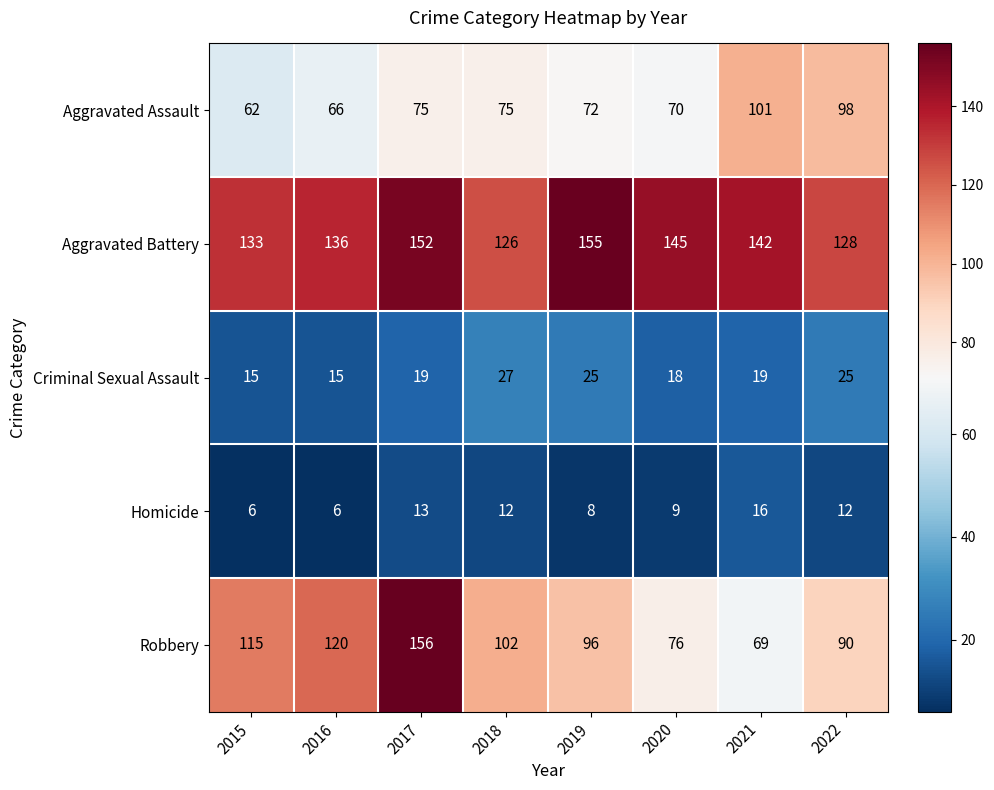

Which series has the widest spread of values?

Robbery